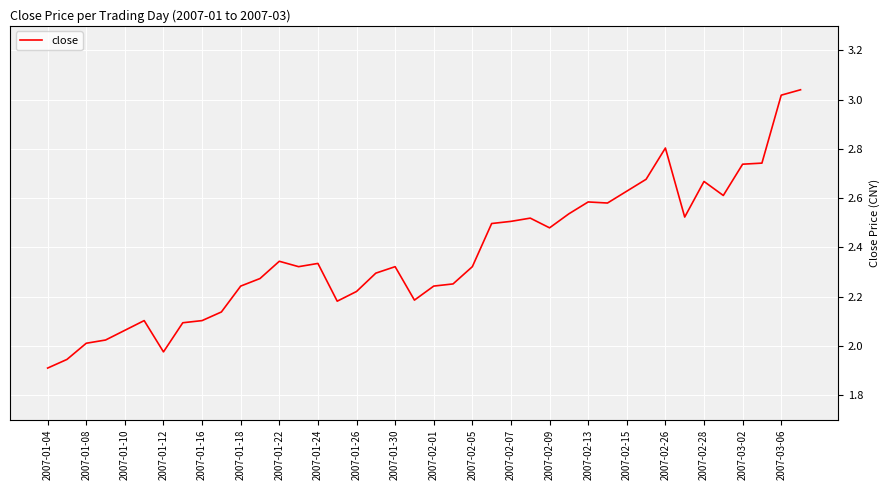

What is the difference between the maximum and minimum values?

1.1